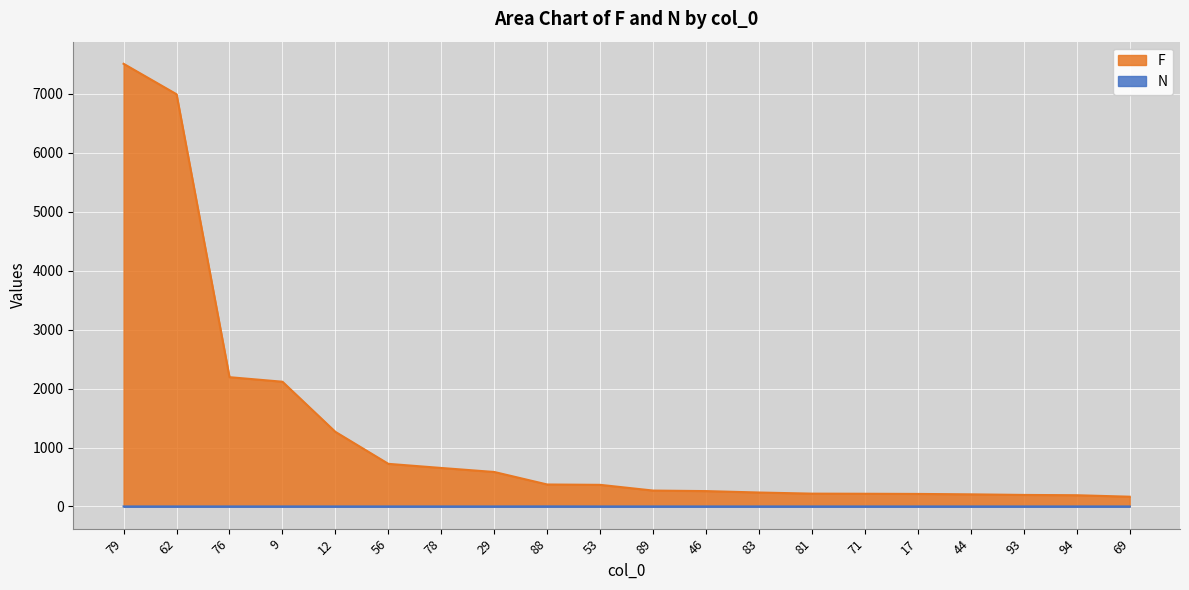

List the series in order of their overall mean, lowest first.

N, F